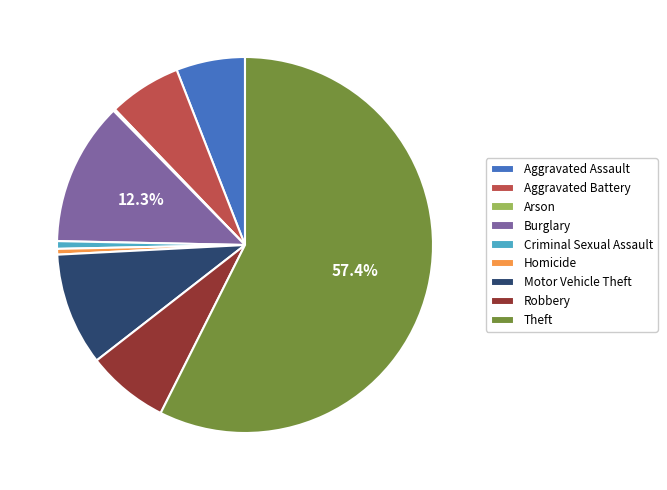

What portion of the pie excludes Theft?

42.6%